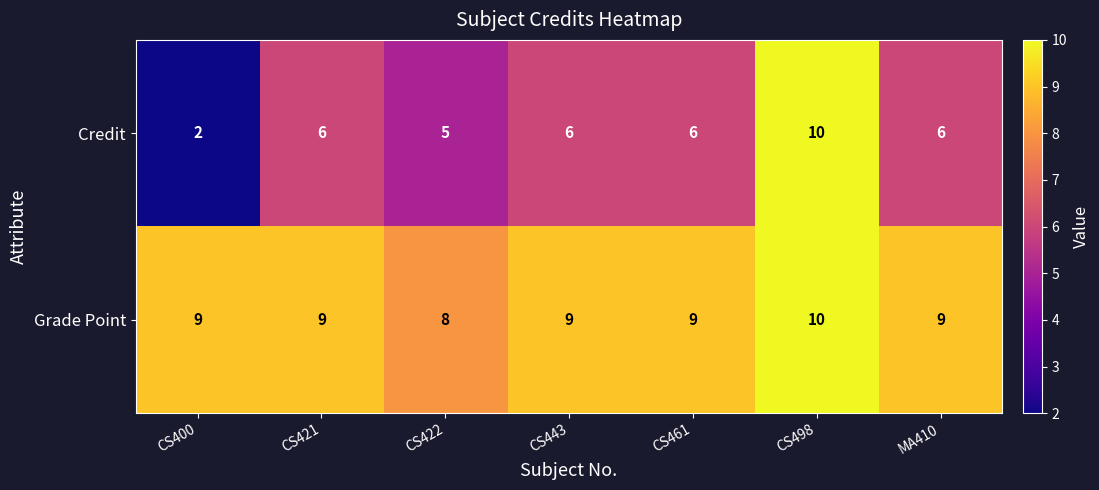

Reading left to right, transcribe all the data shown in this chart.

Credit: 2	6	5	6	6	10	6
Grade Point: 9	9	8	9	9	10	9